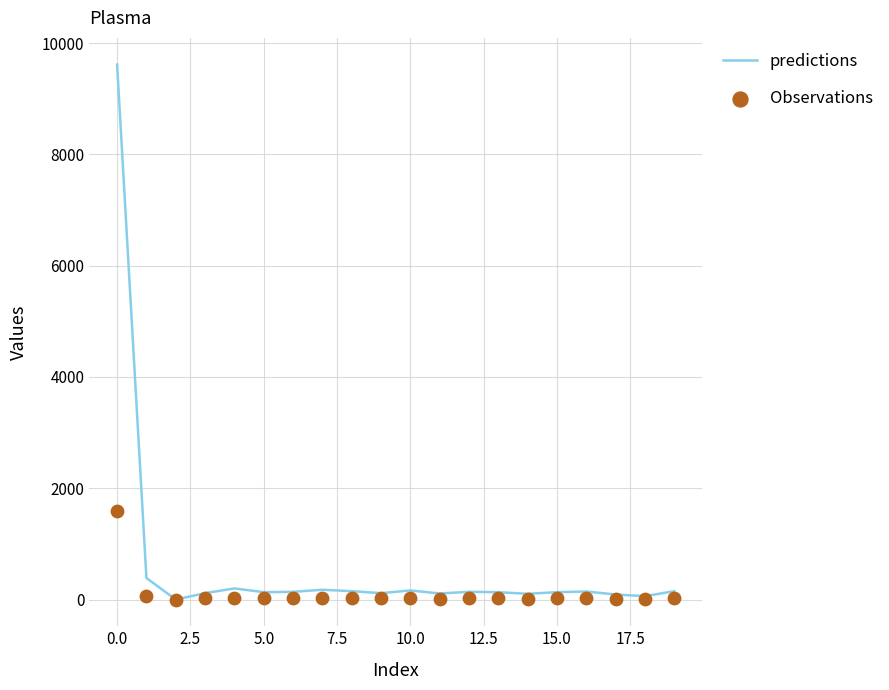

Which series has the largest total across all categories?

predictions